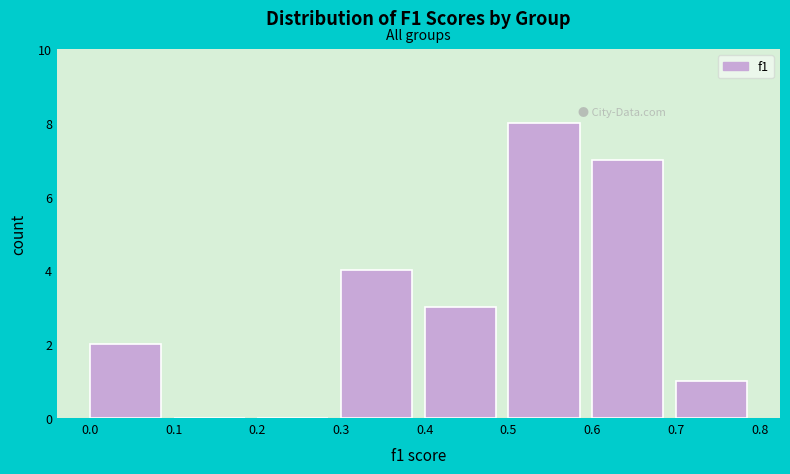

Reading left to right, list every bar in this chart as the range it spans on the x-axis followed by its height. The values are not printed on the chart, so give them approximately, as read against the axis.

0.0 to 0.1: 2
0.1 to 0.2: 0
0.2 to 0.3: 0
0.3 to 0.4: 4
0.4 to 0.5: 3
0.5 to 0.6: 8
0.6 to 0.7: 7
0.7 to 0.8: 1